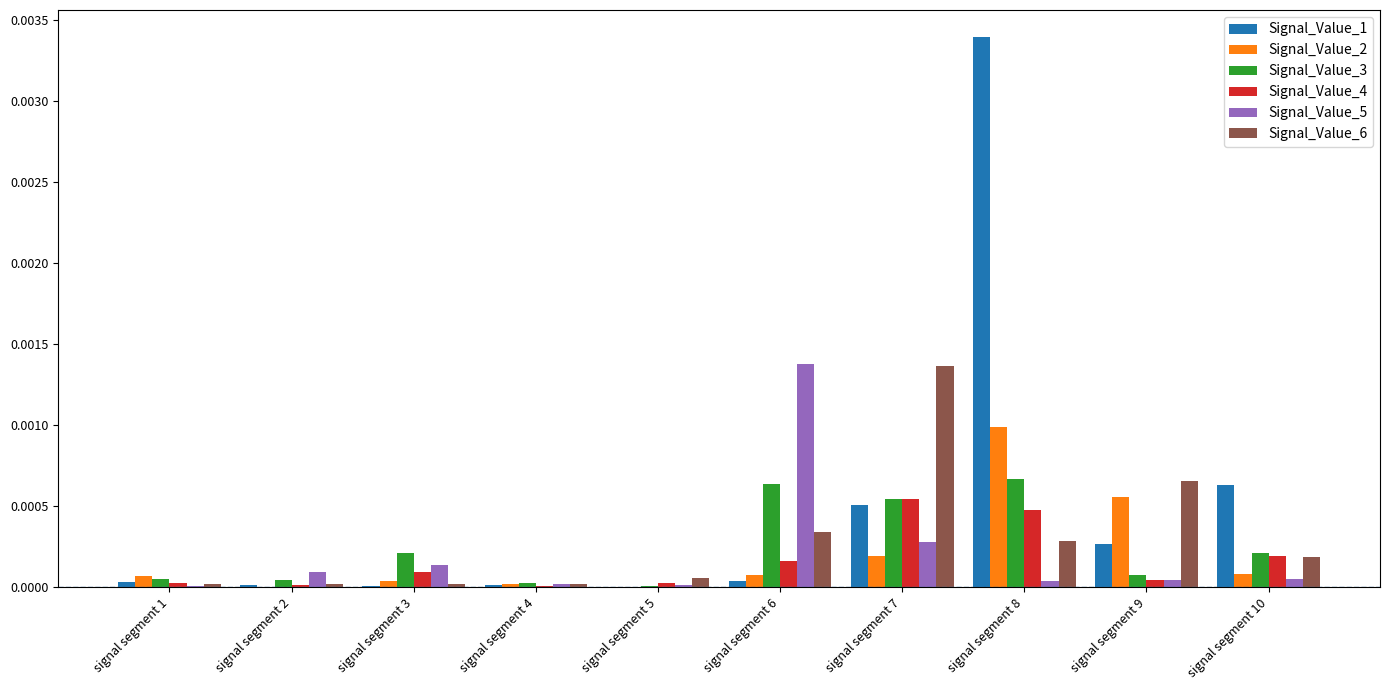

True or false: Signal_Value_2 has a value of 0.0 at signal segment 2.

True